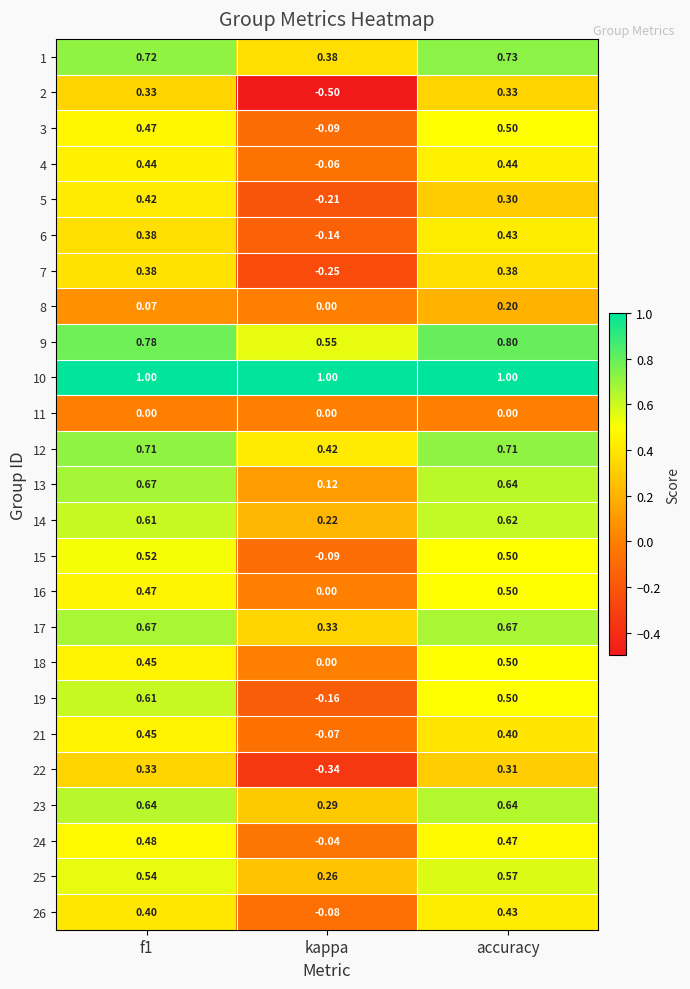

Which label corresponds to the smallest value in the chart?

kappa